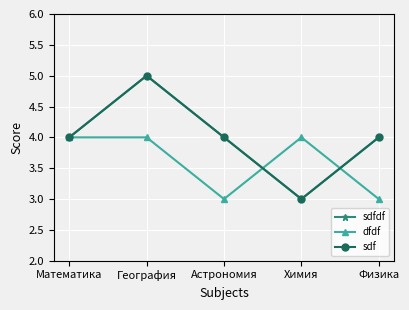

Reading left to right, transcribe all the data shown in this chart.

sdfdf: 4	5	4	3	4
dfdf: 4	4	3	4	3
sdf: 4	5	4	3	4